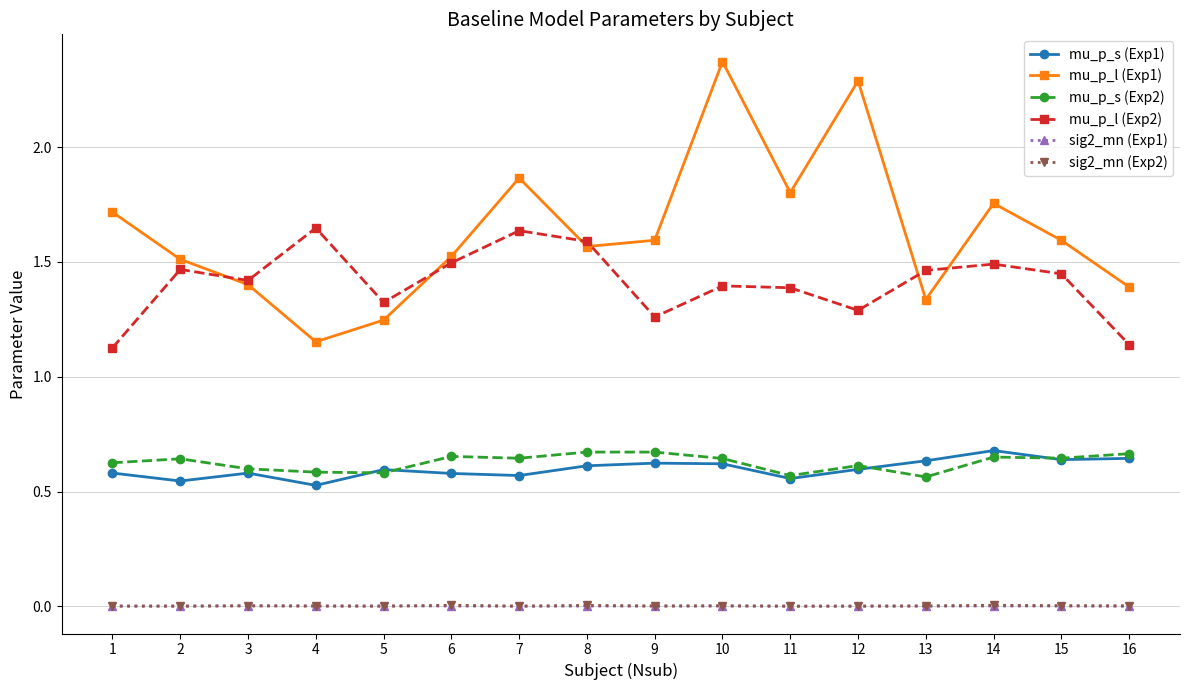

How many lines are shown in the chart?

6